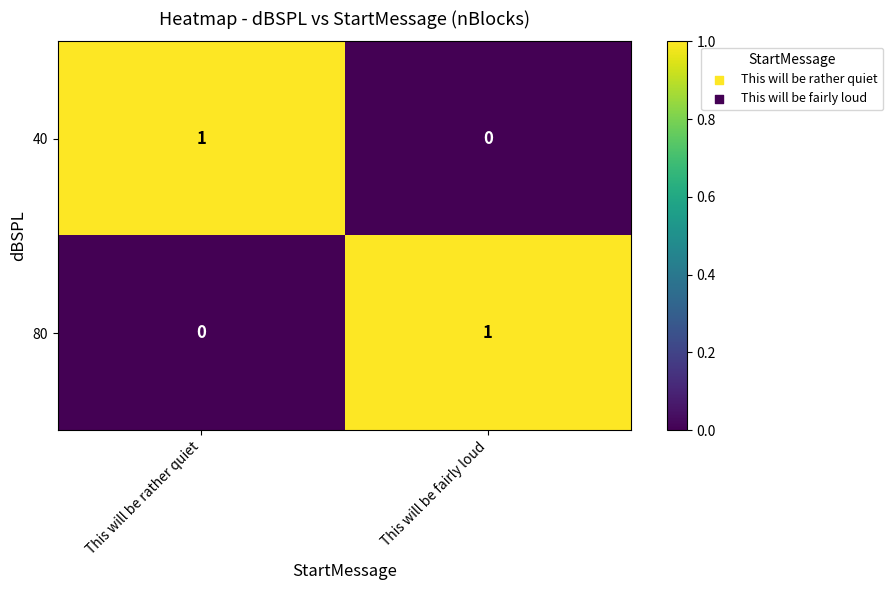

Rank the series at This will be rather quiet from highest to lowest value.

40, 80